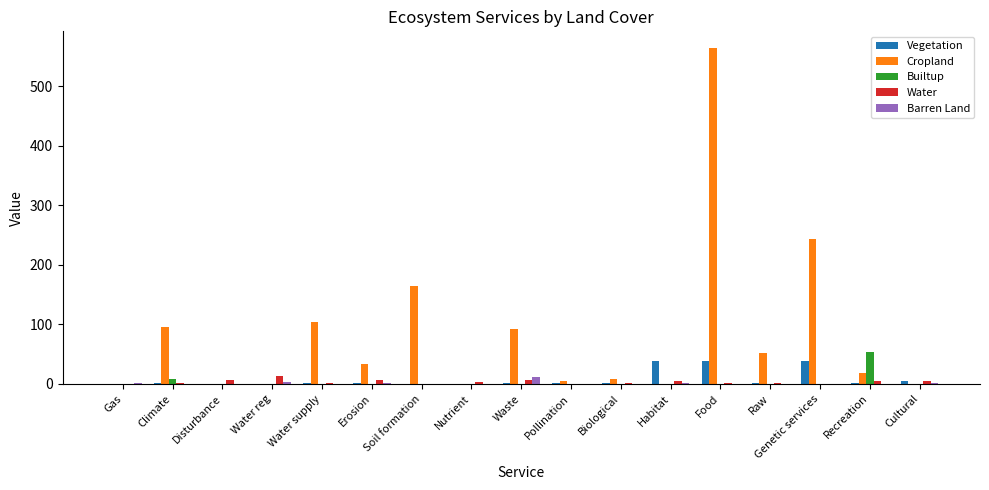

How many data points in Barren Land are above 0?

6